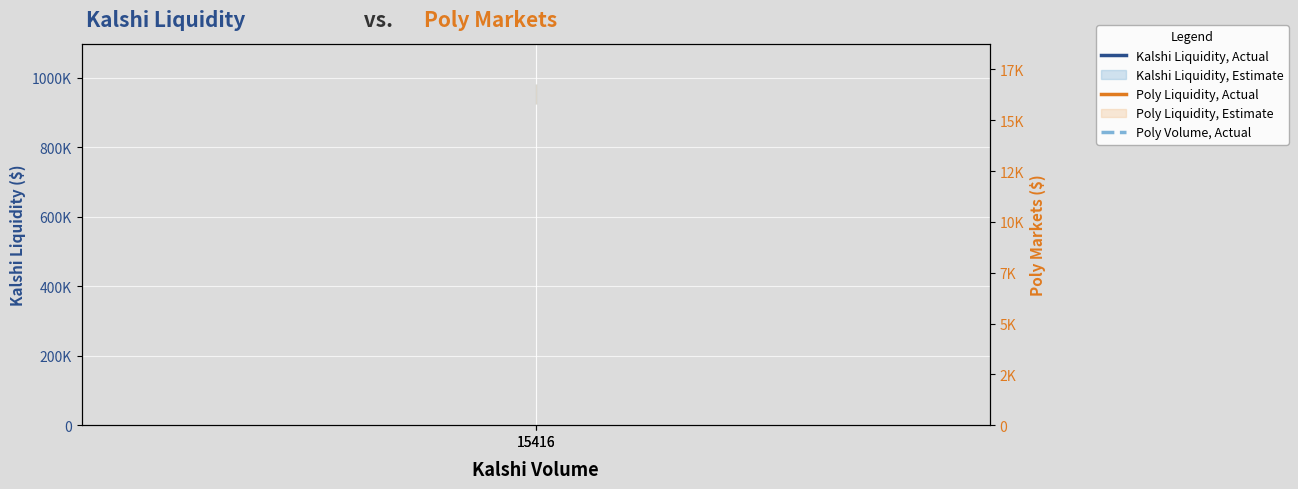

What value does the Poly Volume, Actual series have at 15416?

506.3